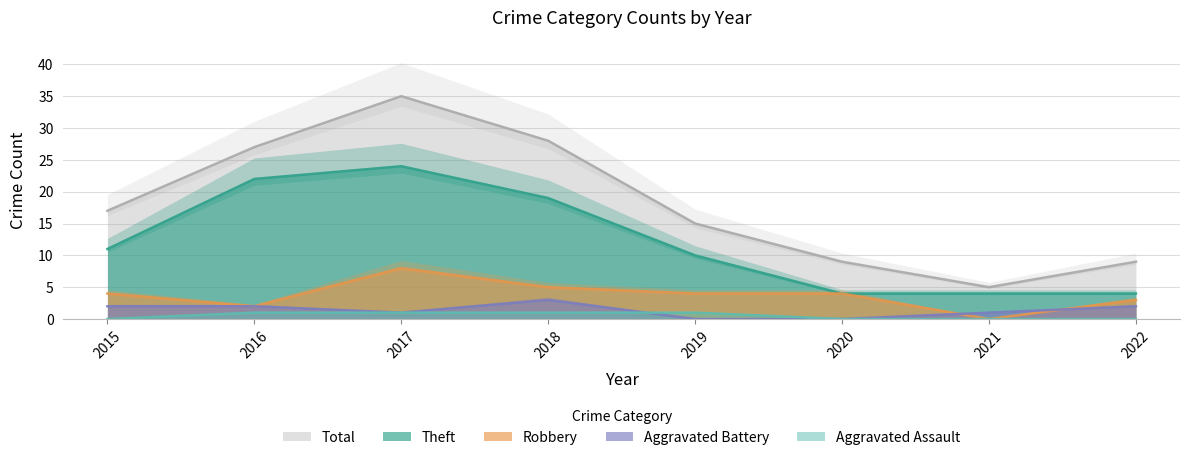

The value of Theft at 2022 is 4. True or false?

True